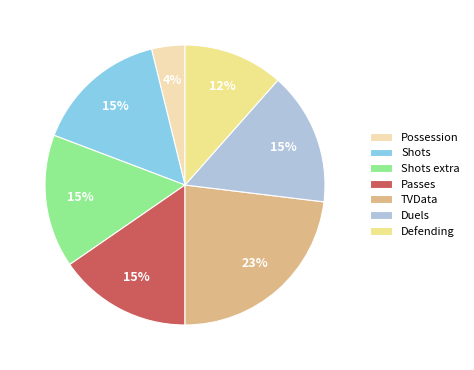

How many segments does this pie chart have?

7